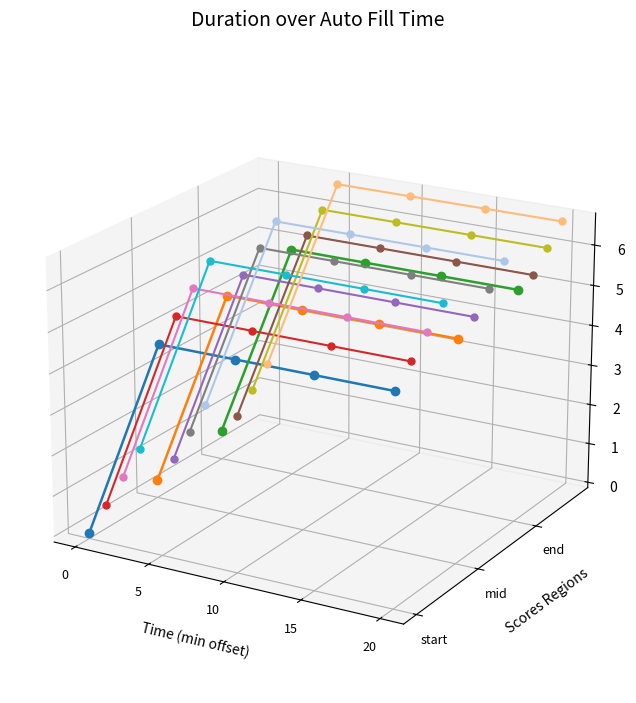

True or false: the data has more than 2 interior local peaks.

False